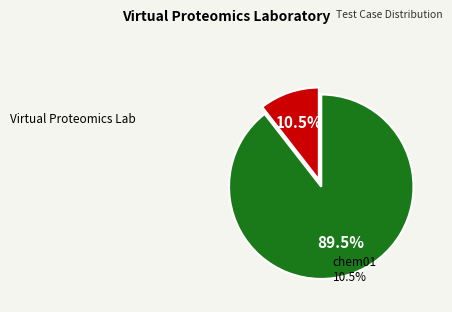

Is there any slice that represents more than half of the pie?

Yes